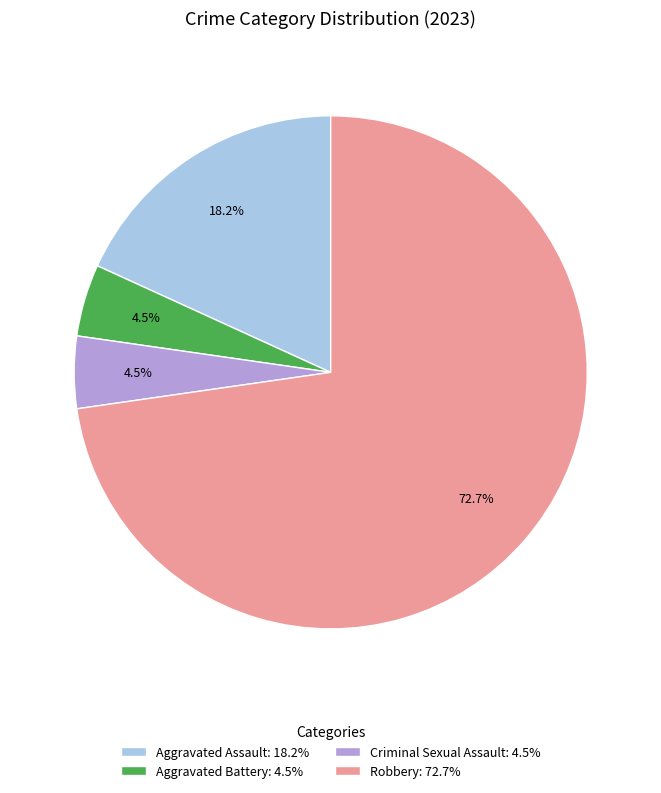

Between Aggravated Battery: 4.5% and Robbery: 72.7%, which is larger?

Robbery: 72.7%